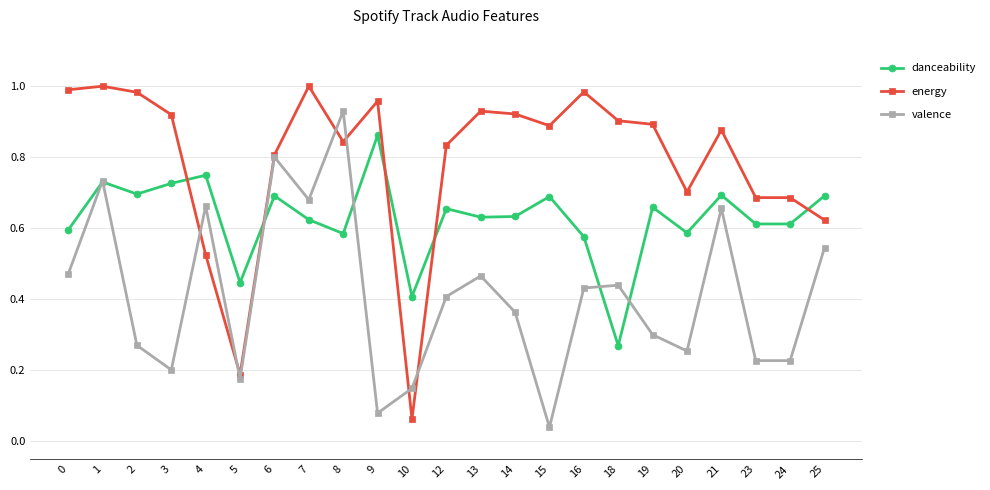

Is the value of danceability at 21 greater than the value of valence at 25?

Yes